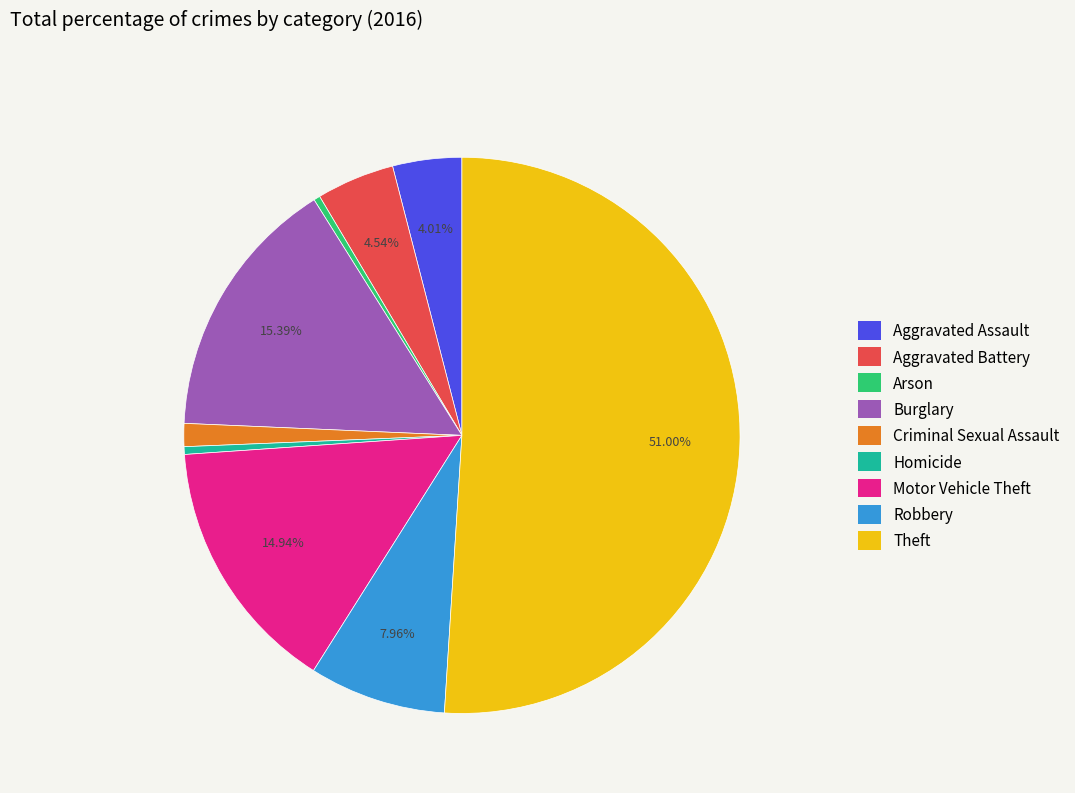

Do Burglary and Aggravated Battery together represent more than half of the pie?

No